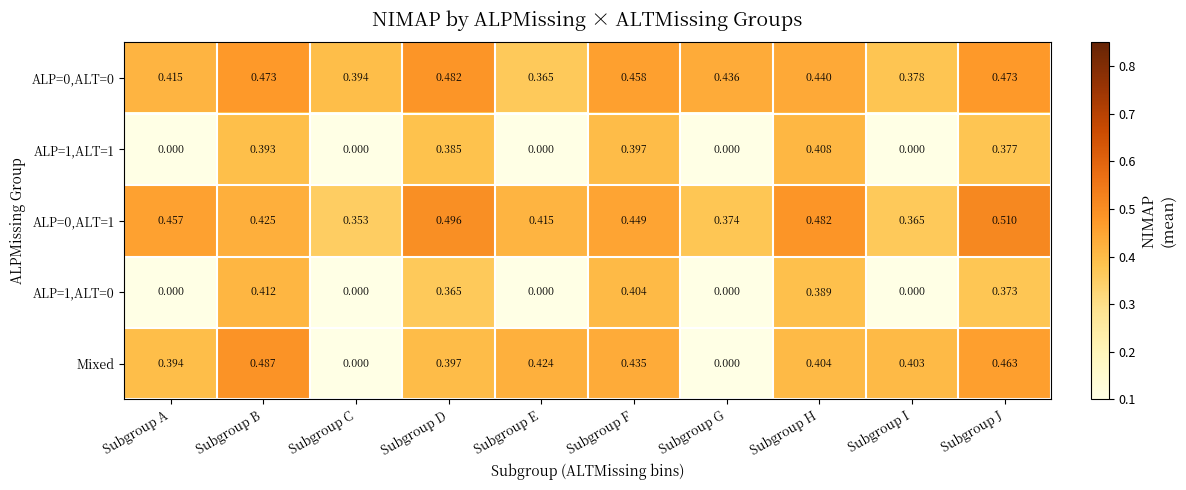

Which series changed the most between Subgroup B and Subgroup F?

Mixed